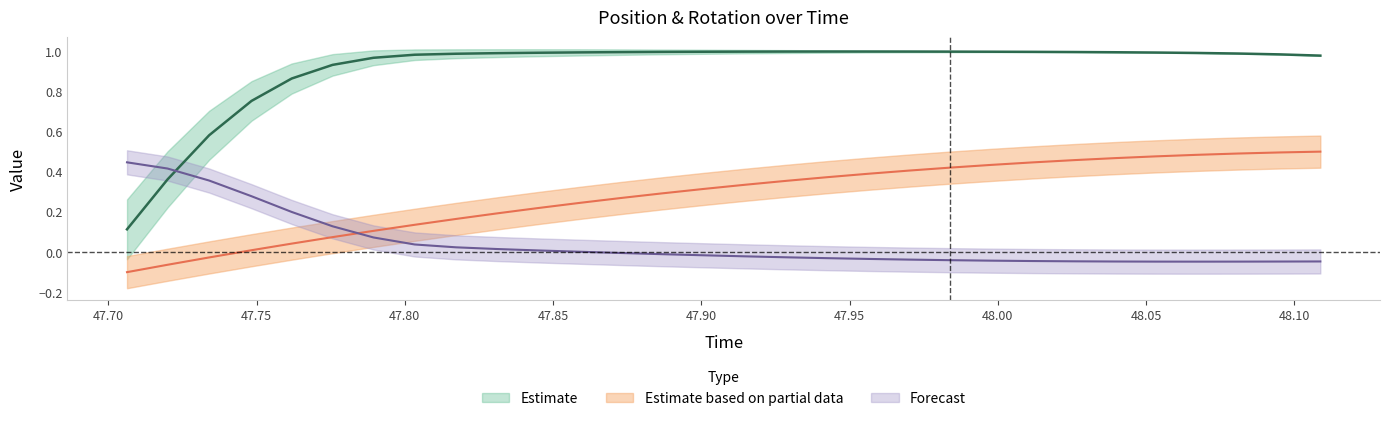

At how many categories does at least one series exceed 0?

30